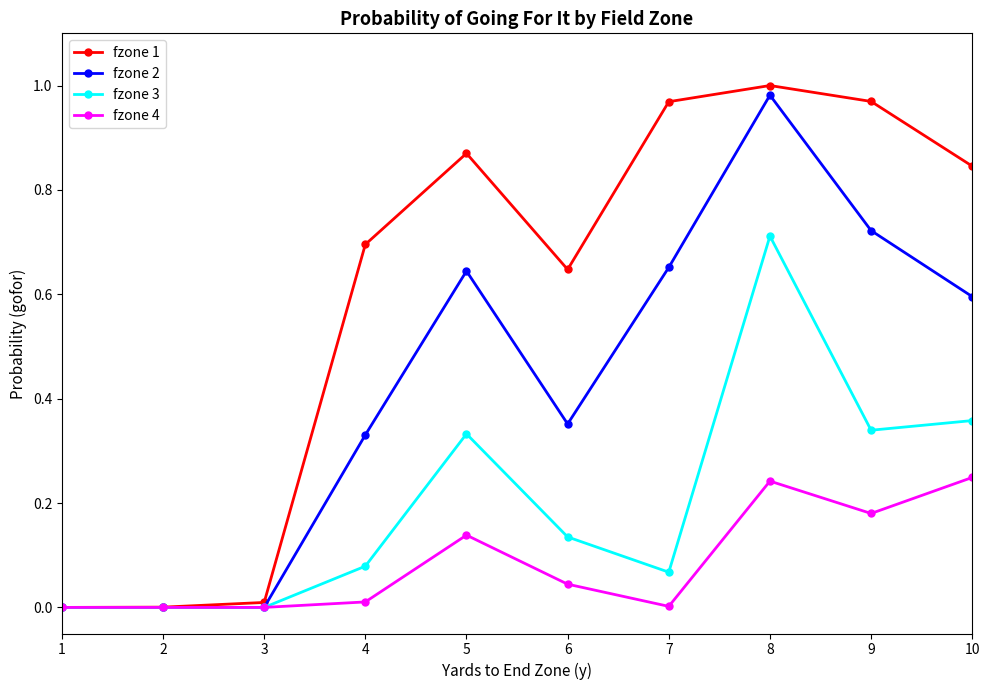

True or false: fzone 1 has more than 1 points higher than both neighbors.

True